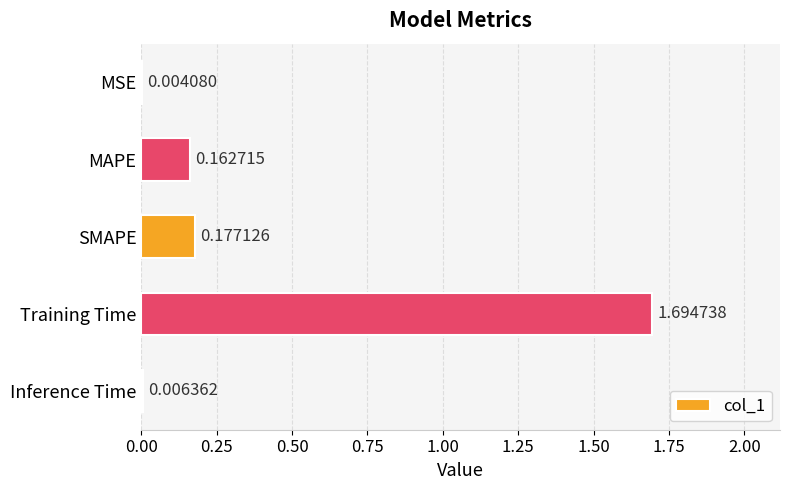

How many categories are shown in the chart?

5